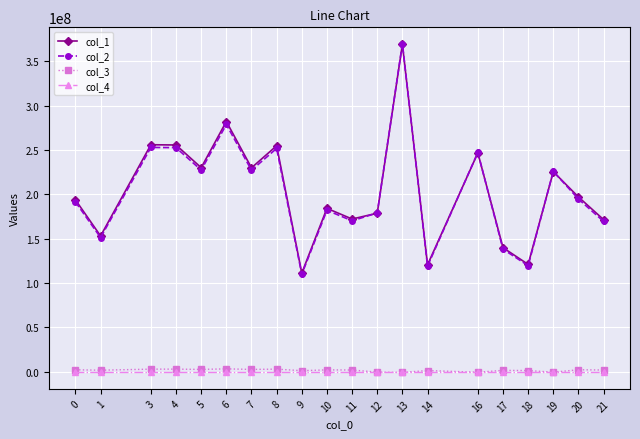

What is the average value of the col_1 series?

204619062.5